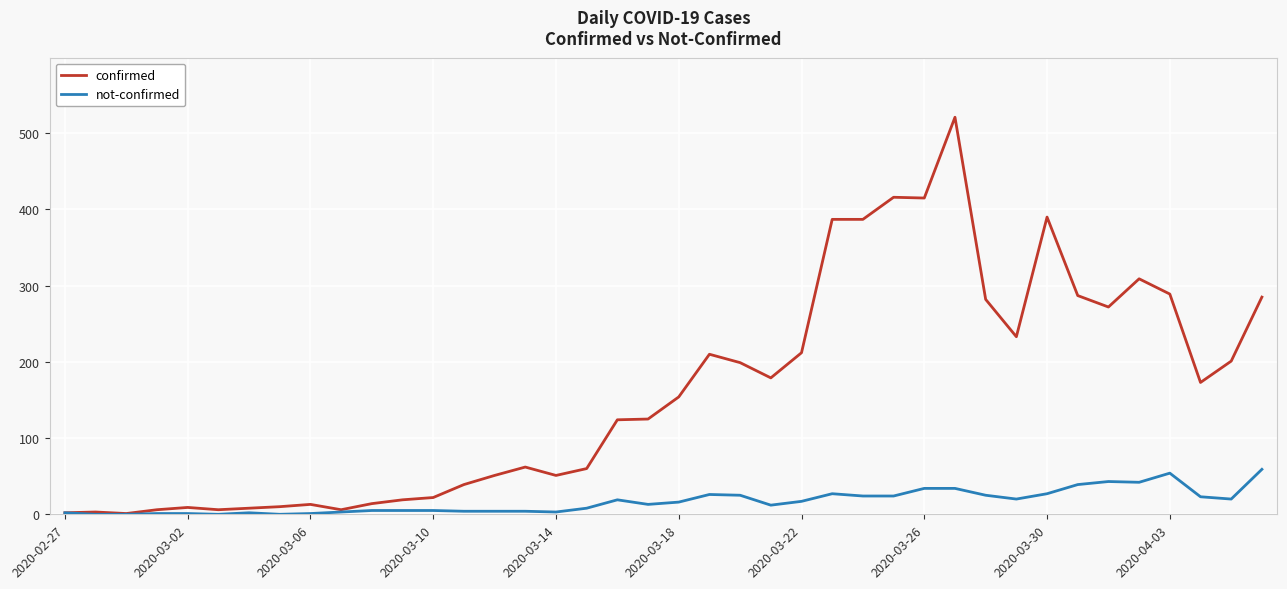

What is the difference between the maximum and minimum values in the not-confirmed series?

59